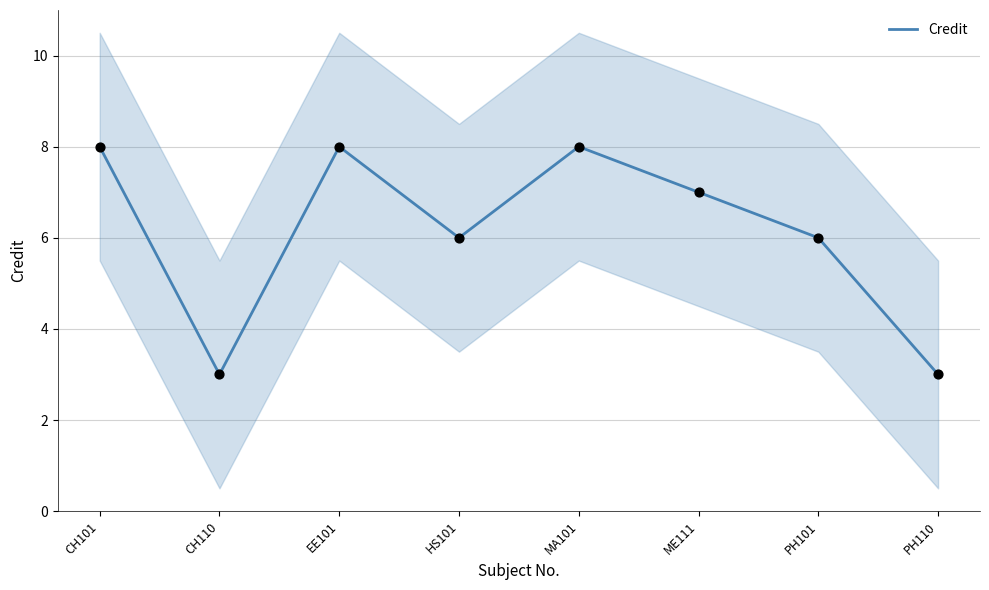

What is the change in value from CH101 to PH110?

-5